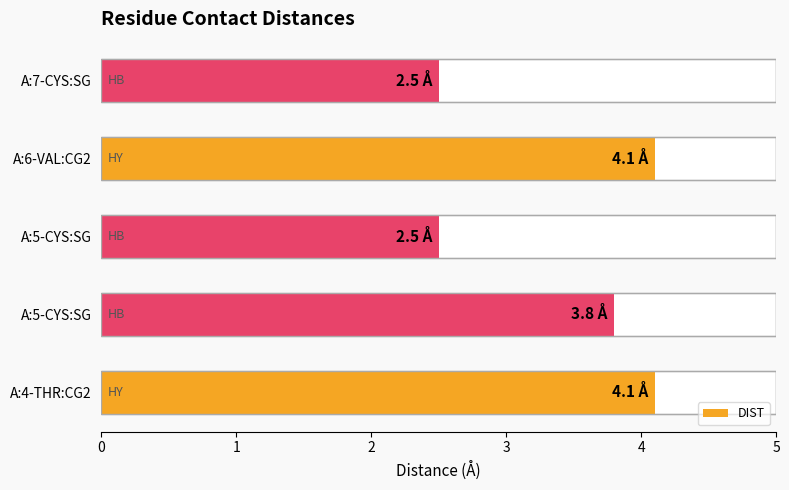

True or false: the data shows 4.1 at A:4-THR:CG2.

True